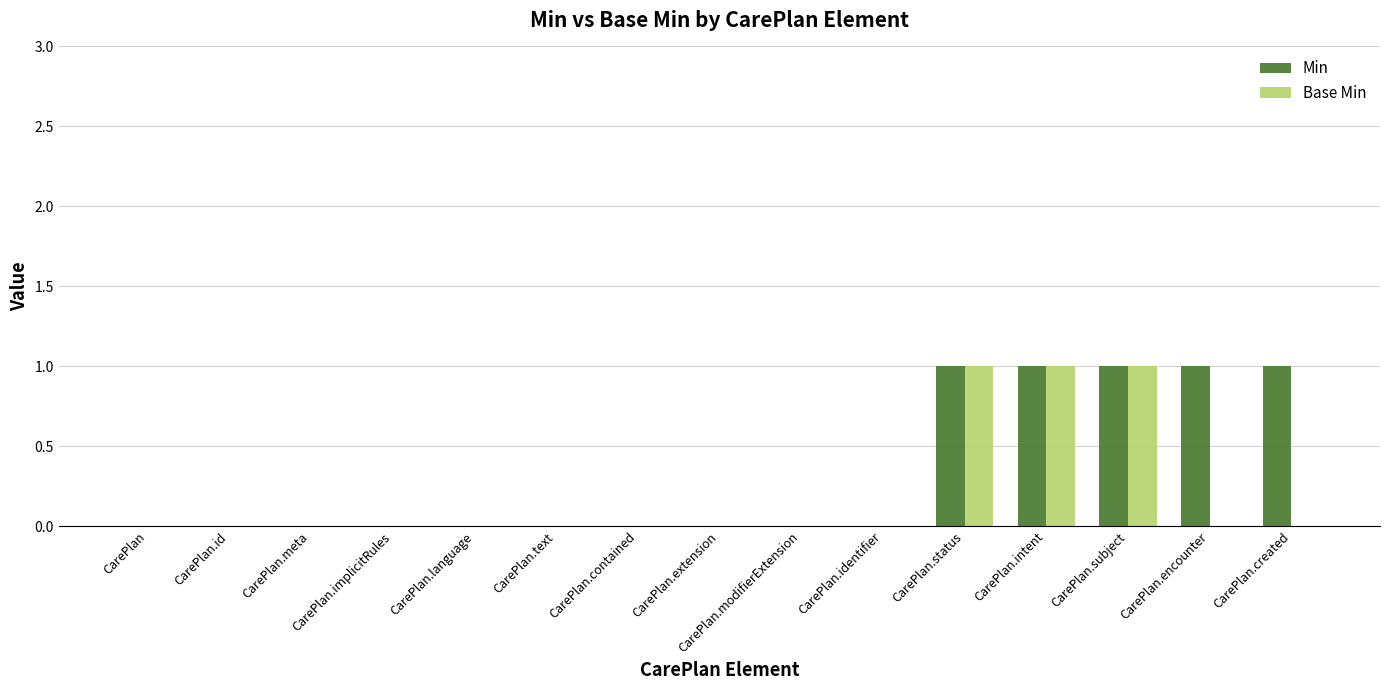

Reading left to right, transcribe all the data shown in this chart.

Min: CarePlan=0	CarePlan.id=0	CarePlan.meta=0	CarePlan.implicitRules=0	CarePlan.language=0	CarePlan.text=0	CarePlan.contained=0	CarePlan.extension=0	CarePlan.modifierExtension=0	CarePlan.identifier=0	CarePlan.status=1	CarePlan.intent=1	CarePlan.subject=1	CarePlan.encounter=1	CarePlan.created=1
Base Min: CarePlan=0	CarePlan.id=0	CarePlan.meta=0	CarePlan.implicitRules=0	CarePlan.language=0	CarePlan.text=0	CarePlan.contained=0	CarePlan.extension=0	CarePlan.modifierExtension=0	CarePlan.identifier=0	CarePlan.status=1	CarePlan.intent=1	CarePlan.subject=1	CarePlan.encounter=0	CarePlan.created=0